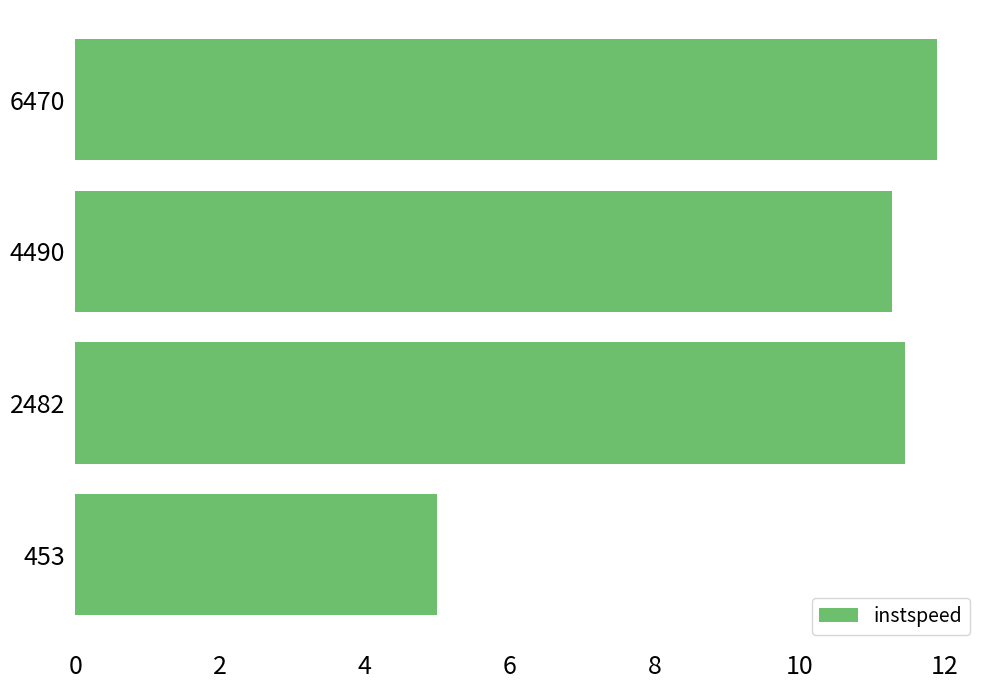

Rank the categories by value from lowest to highest.

453, 4490, 2482, 6470